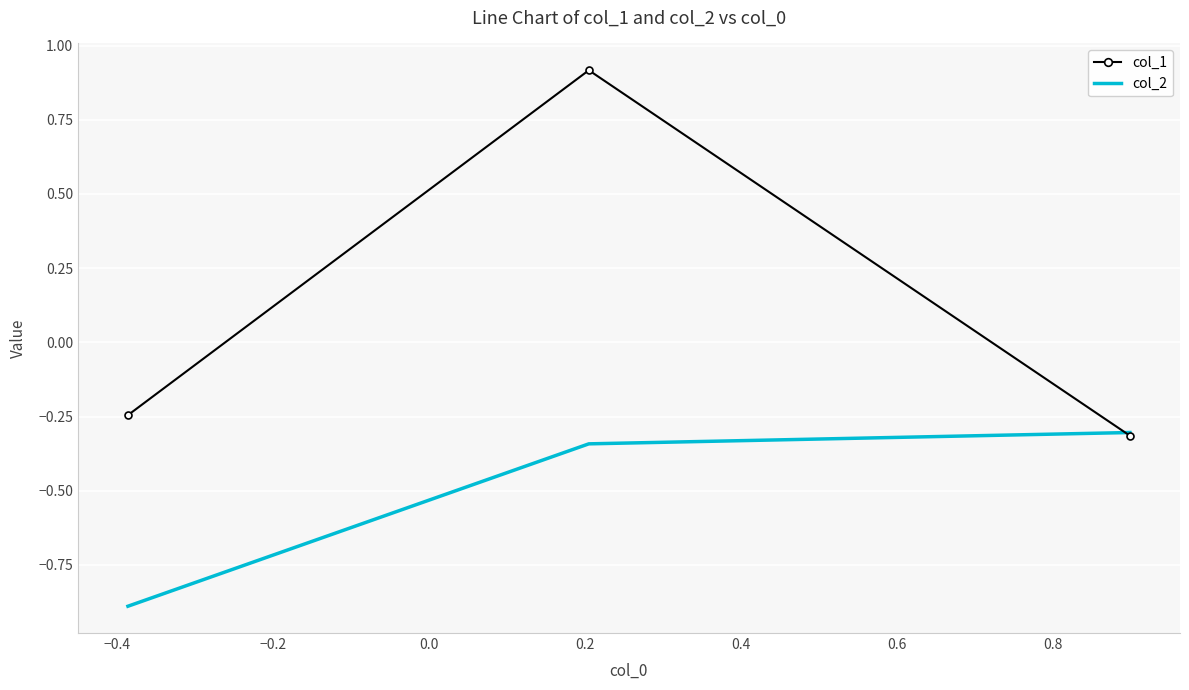

Rank the series by their maximum value, from highest to lowest.

col_1, col_2